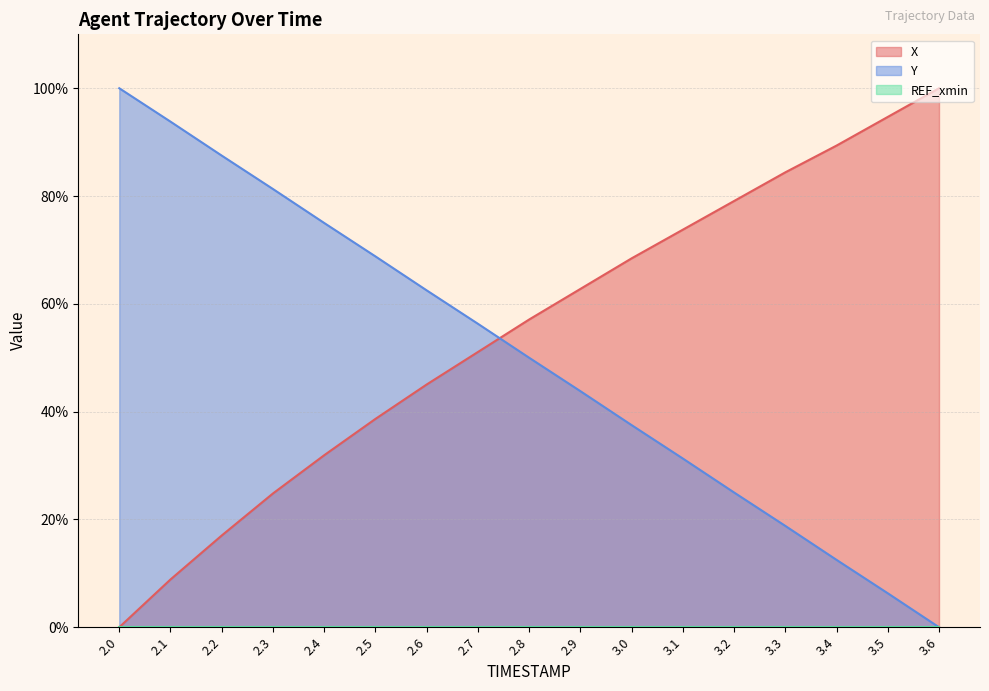

Which series has the largest range (max minus min)?

Y